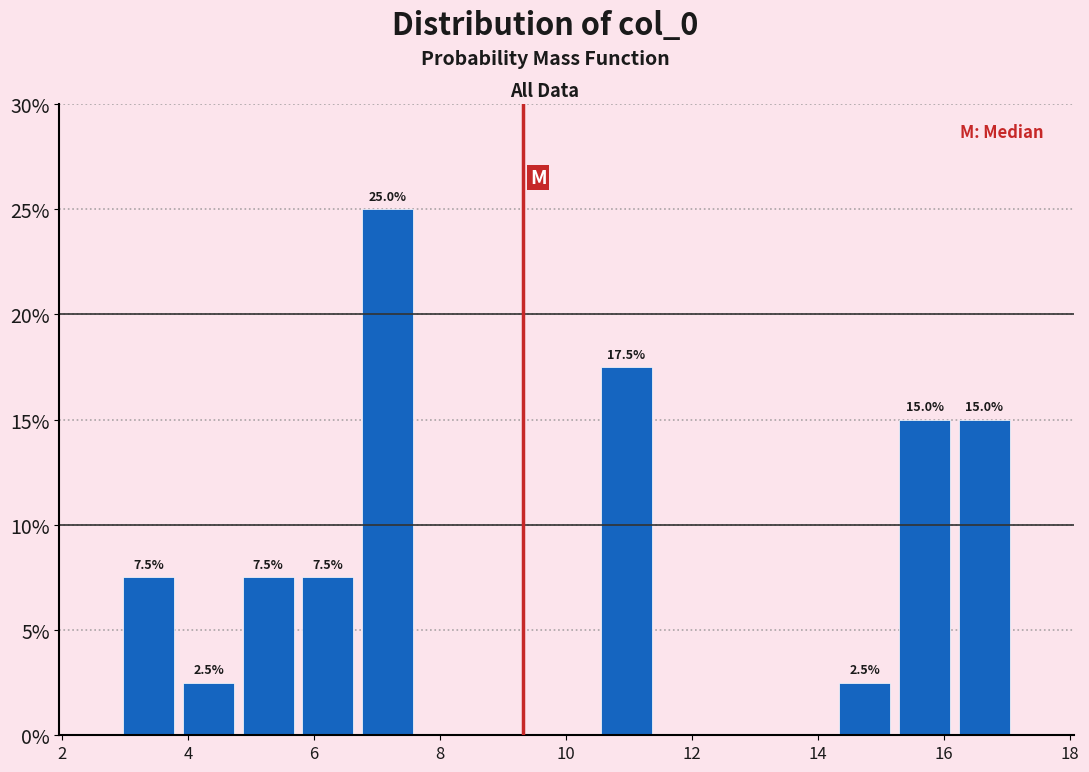

Over which range of the x-axis is the bar tallest?

6.6 to 7.6